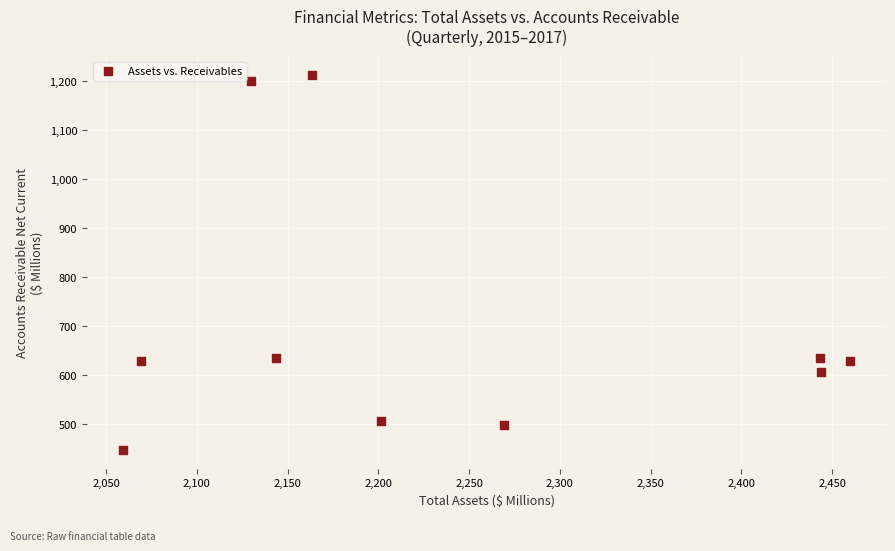

What is the average Y value?

699.6